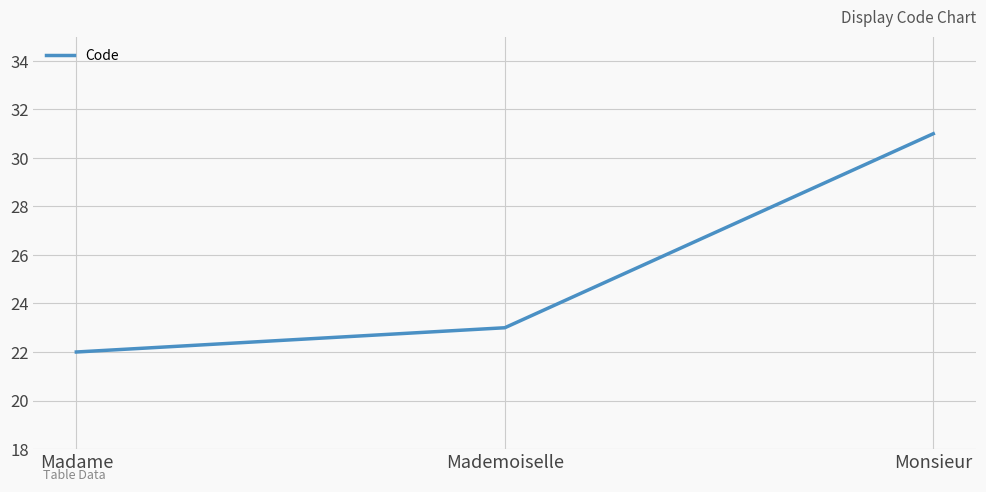

What is the ratio of the value at Mademoiselle to the value at Monsieur?

0.7